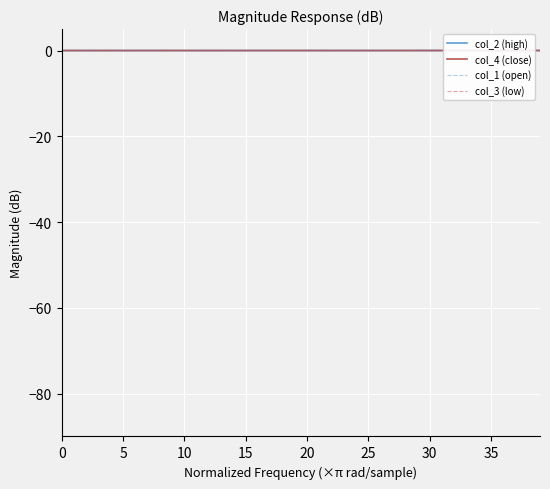

How many lines are shown in the chart?

4